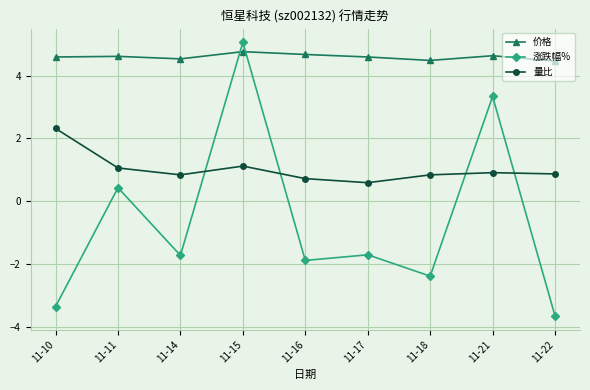

How many data points does each series have?

9